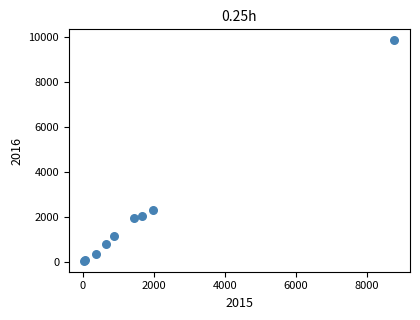

What Y value in the scatter plot is closest to 4957?

2313